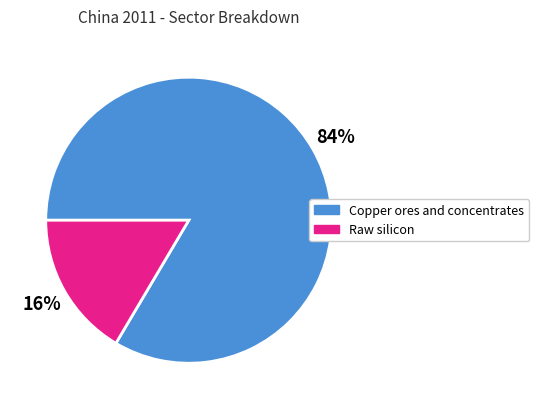

The Raw silicon slice represents 10% of the pie. True or false?

False